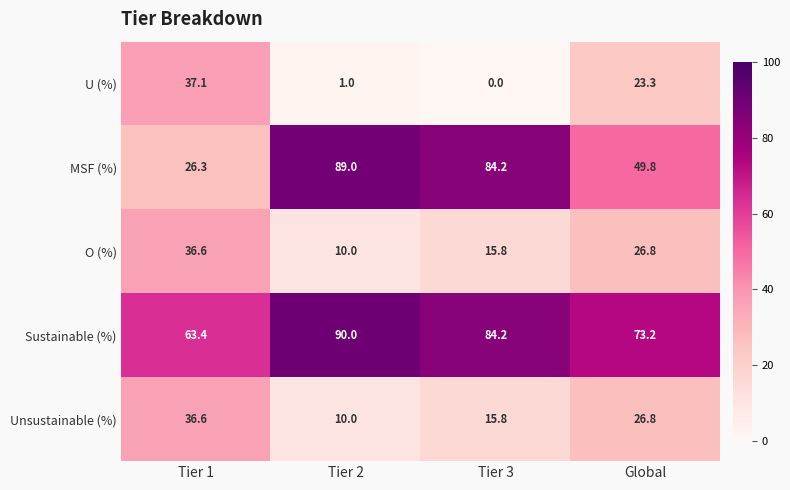

What is the difference between the MSF (%) values at Tier 2 and Tier 1?

62.7